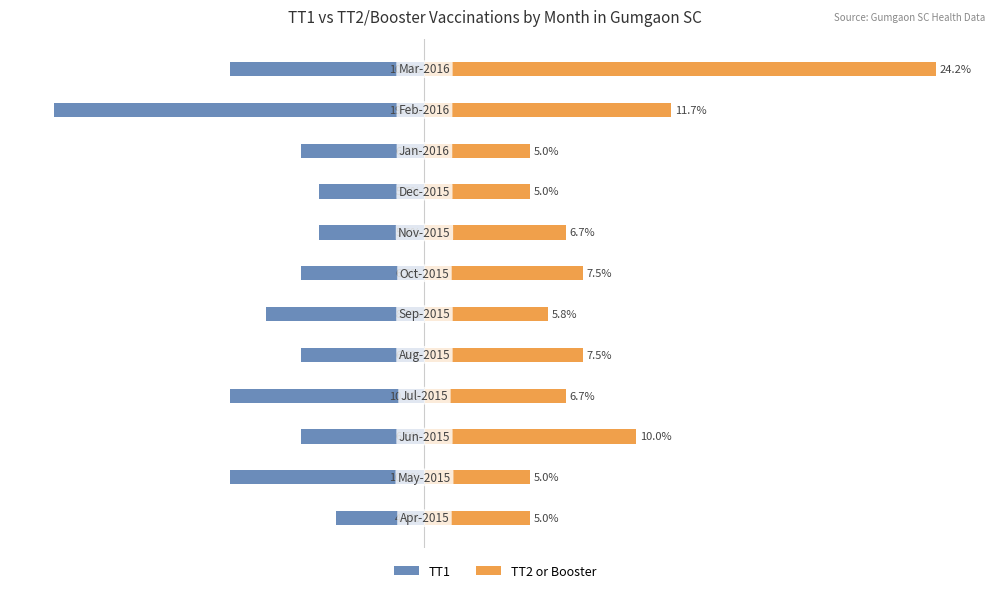

Rank the series at 11 from lowest to highest value.

TT1, TT2 or Booster